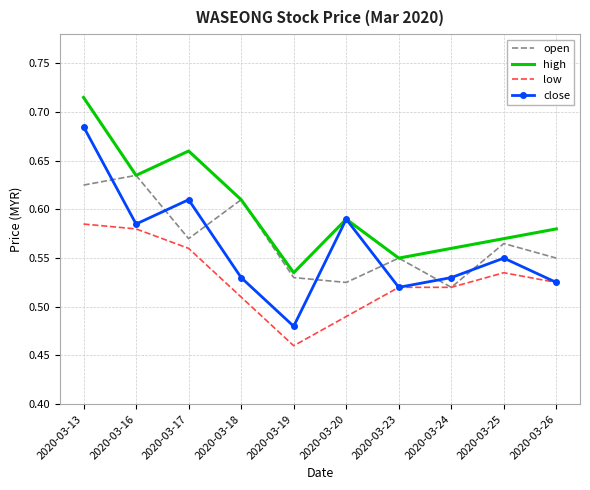

Is the value of high at 2020-03-17 greater than the value of close at 2020-03-19?

Yes